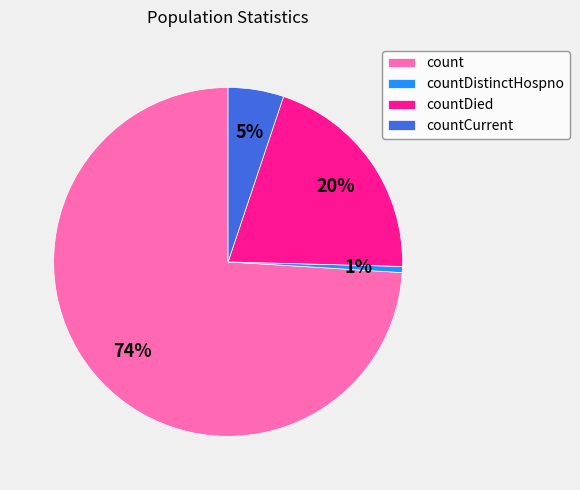

Which category has the biggest portion of the pie?

count